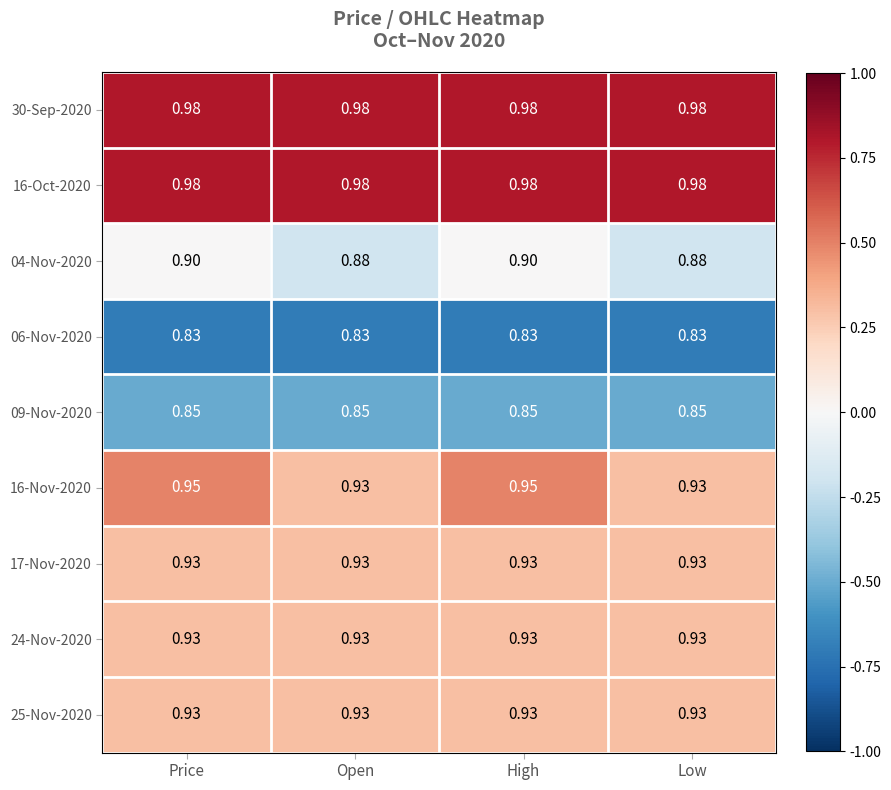

At how many categories does at least one series exceed 0?

4